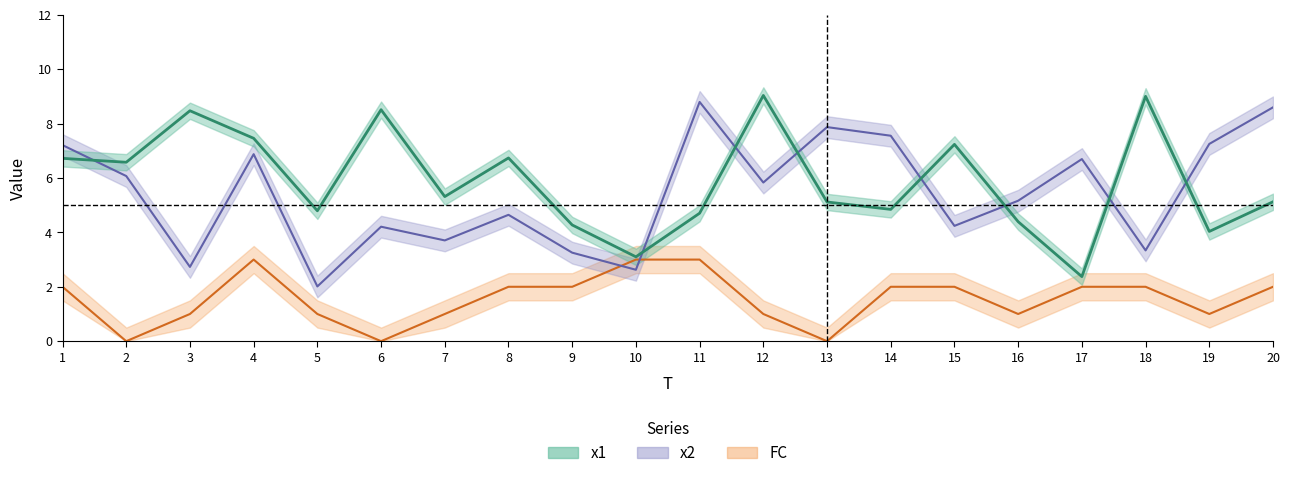

How many values in FC are above zero?

17